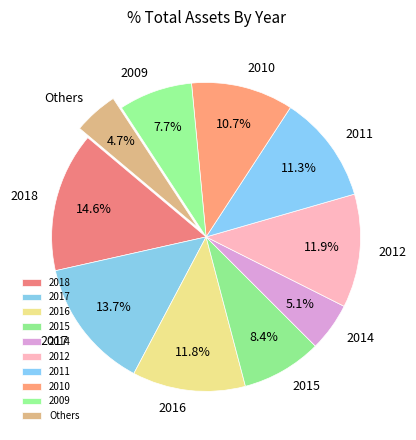

True or false: 2017 accounts for 14% of the total.

True